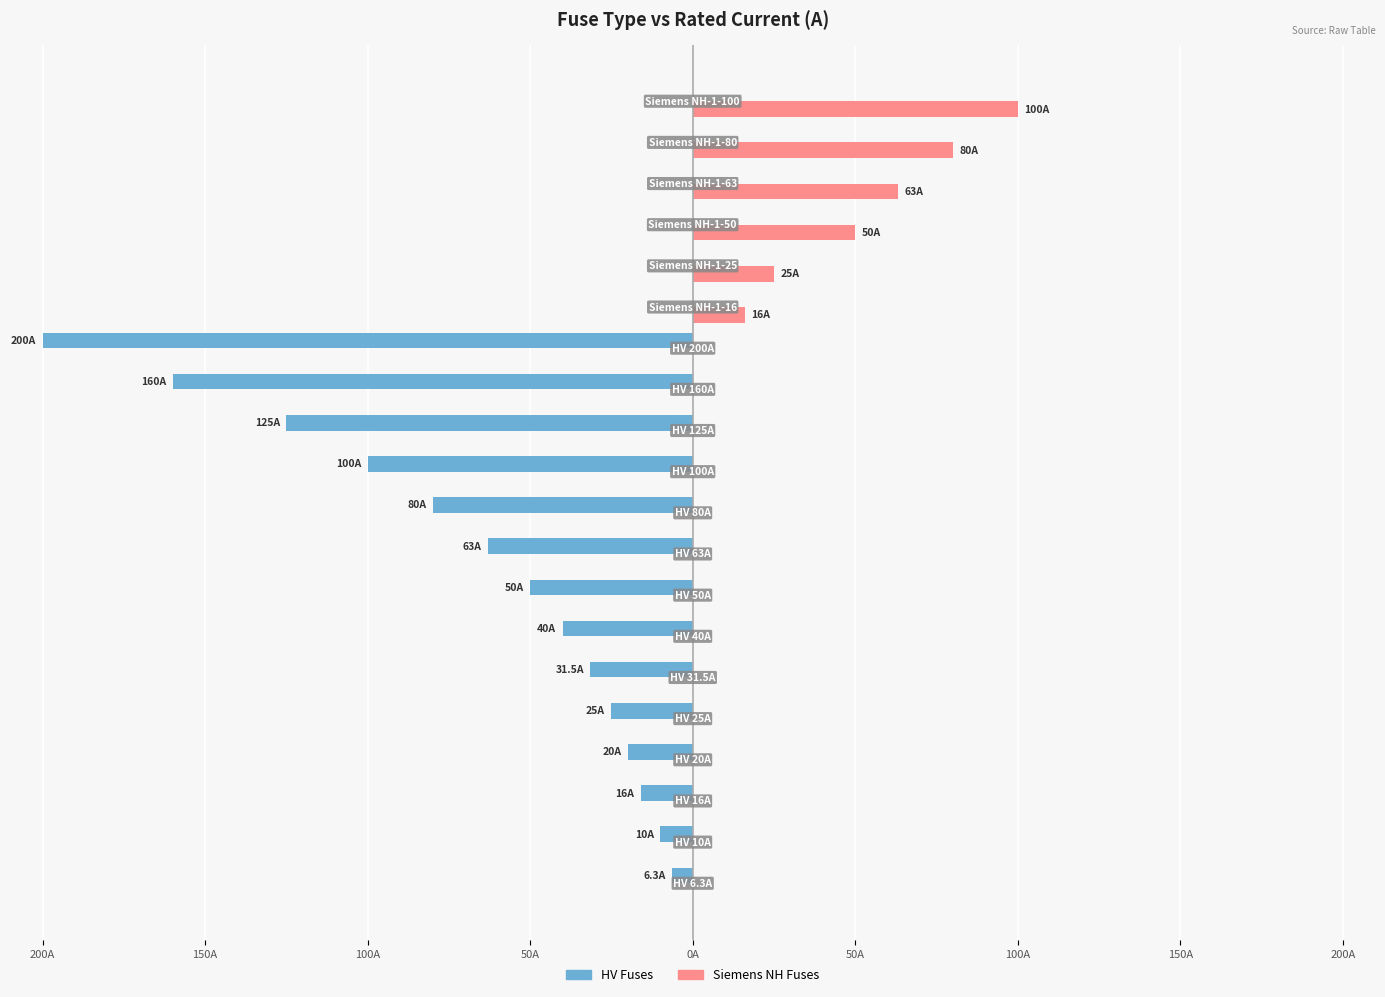

Reading left to right, list all the values displayed in this chart.

HV Fuses: -6.3	-10.0	-16.0	-20.0	-25.0	-31.5	-40.0	-50.0	-63.0	-80.0	-100.0	-125.0	-160.0	-200.0	0.0	0.0	0.0	0.0	0.0	0.0
Siemens NH Fuses: 0.0	0.0	0.0	0.0	0.0	0.0	0.0	0.0	0.0	0.0	0.0	0.0	0.0	0.0	16.0	25.0	50.0	63.0	80.0	100.0